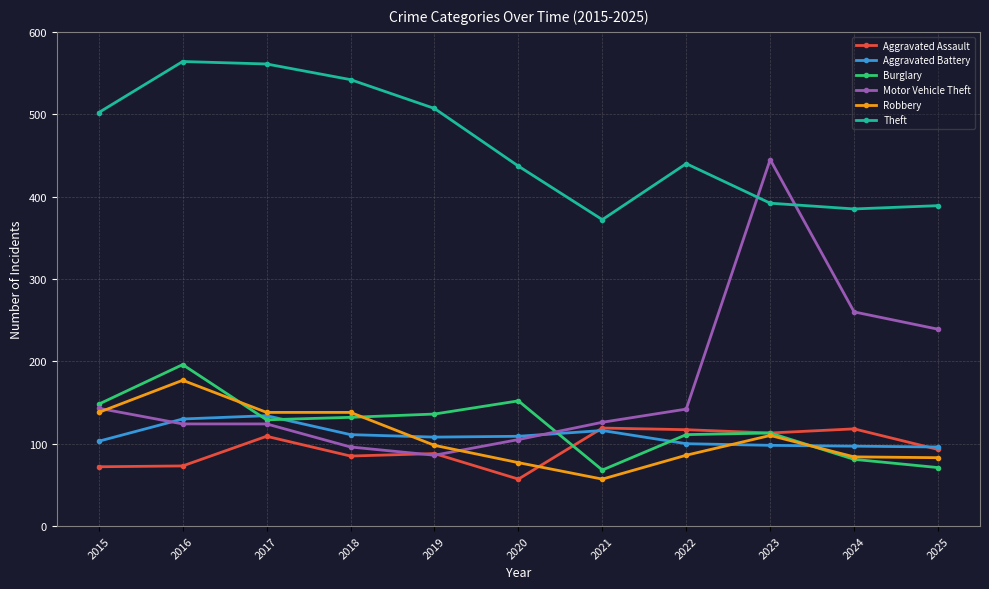

At how many categories does at least one series exceed 358?

11